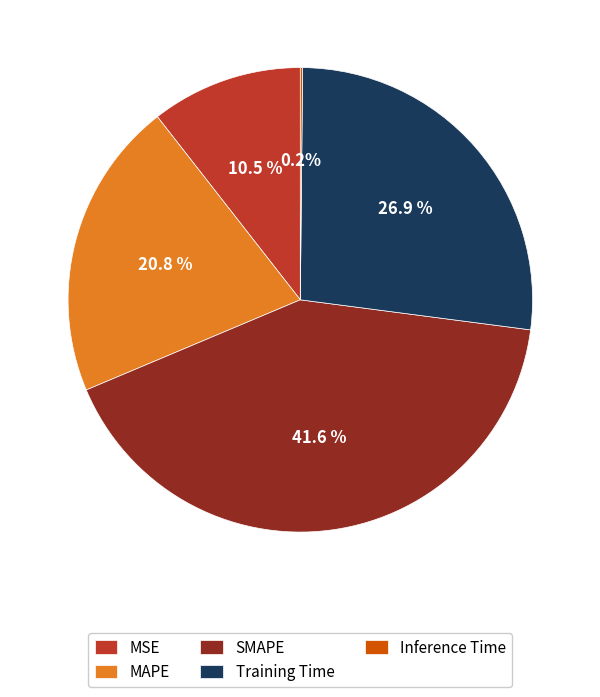

Does MSE represent more than half of the total?

No